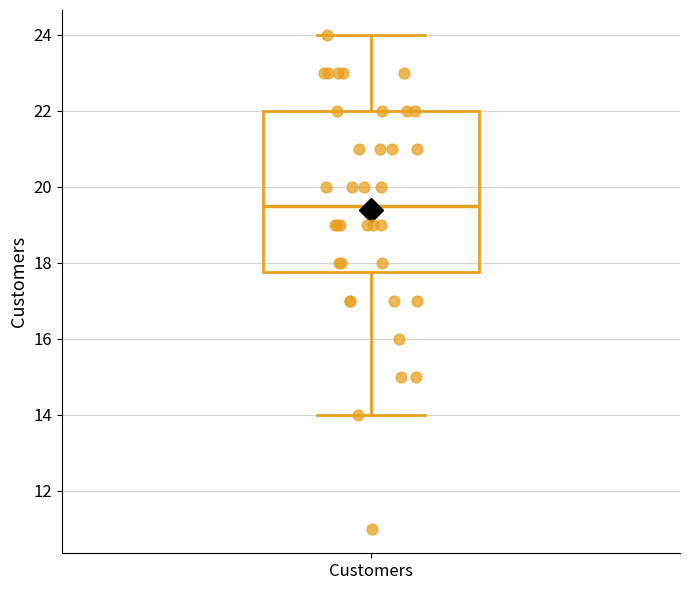

Transcribe this box plot: give where the median line is, the range the box spans, and where the two whiskers end, as read against the y-axis. The values are not printed on the chart, so give them approximately, as read against the axis.

median 19.6, box 17.8 to 22.0, whiskers 14.0 to 24.0